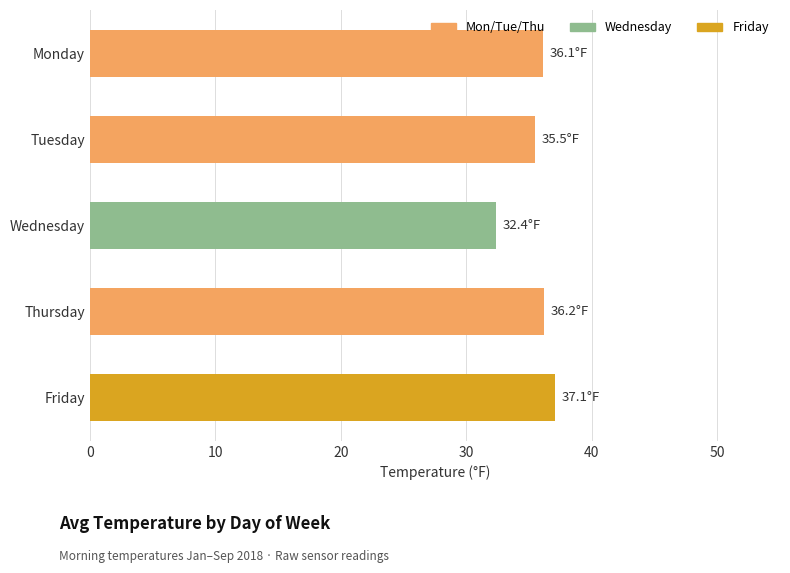

What is the difference between the values at Tuesday and Friday?

1.6